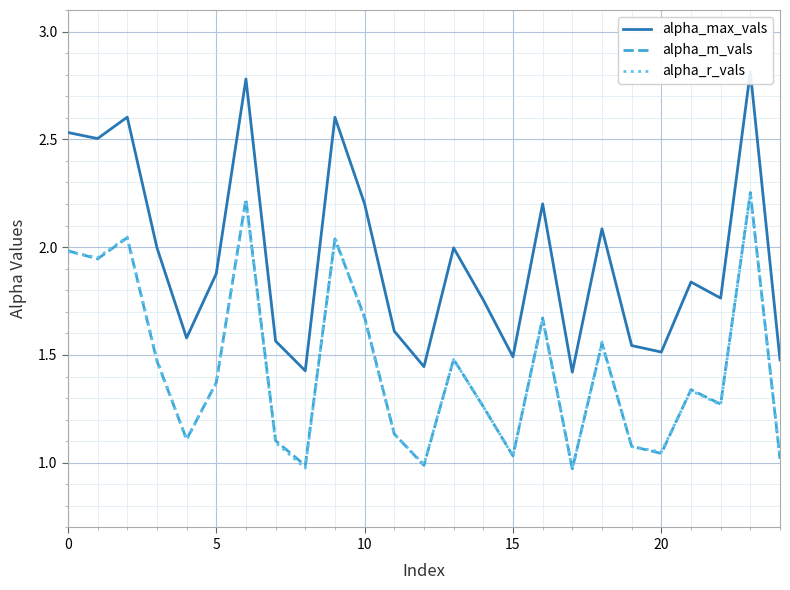

Read the alpha_r_vals value at 0.

2.0